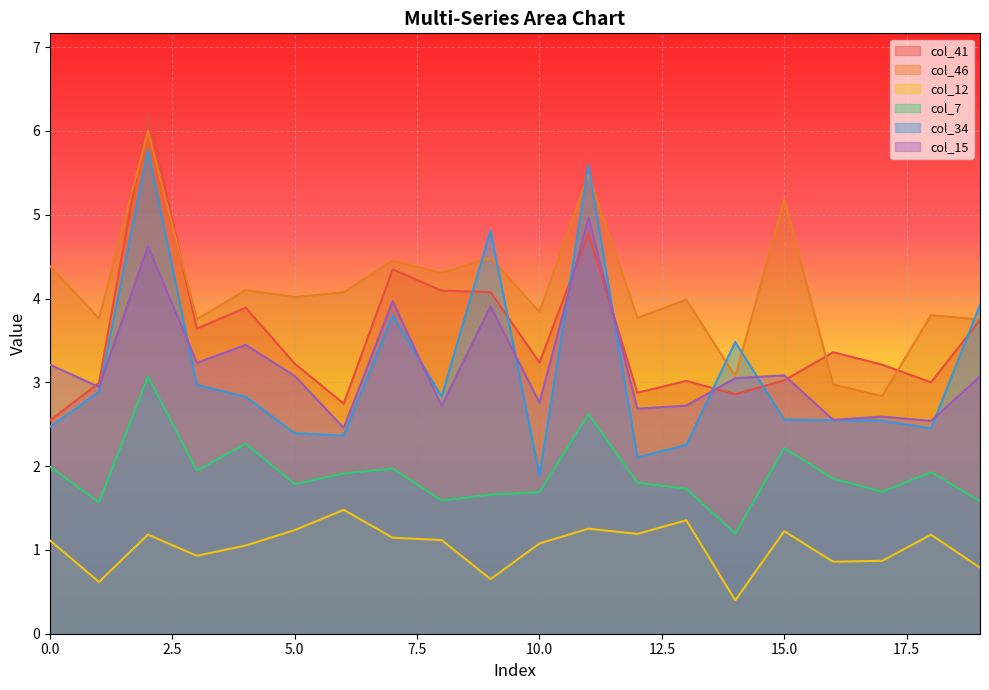

Where do col_41 and col_15 first cross each other?

0 and 1